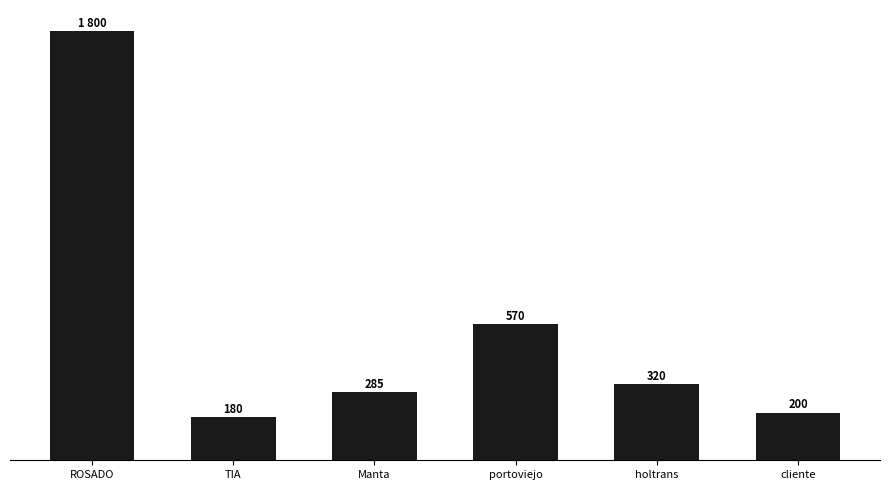

List the labels in order of value, largest first.

ROSADO, portoviejo, holtrans, Manta, cliente, TIA